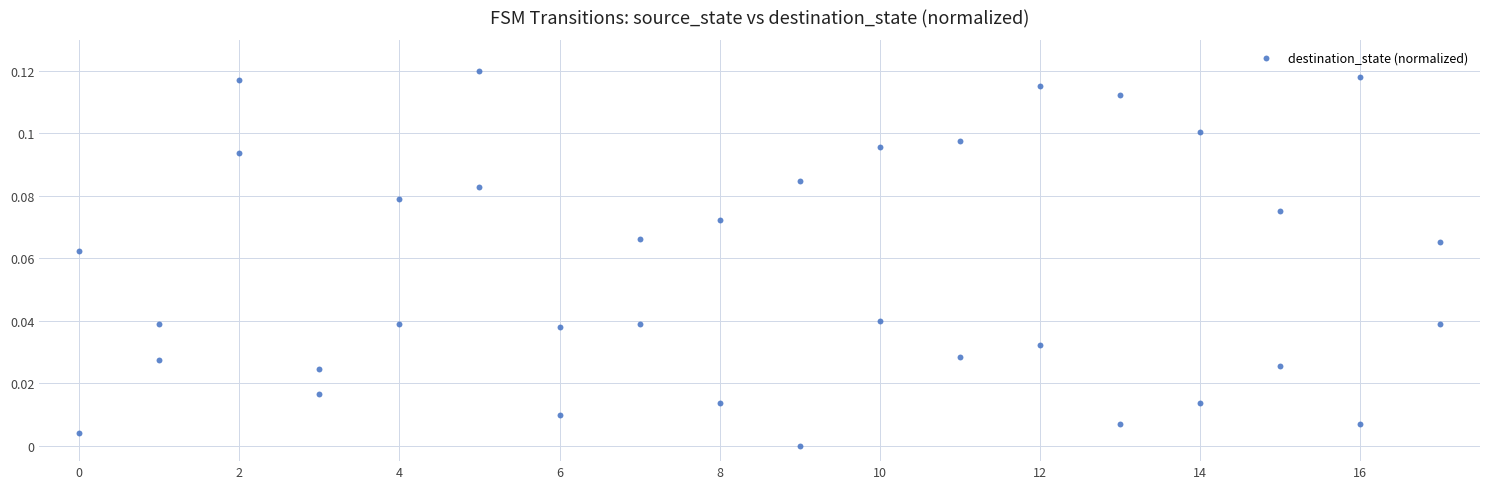

How many points are shown in the scatter plot?

36